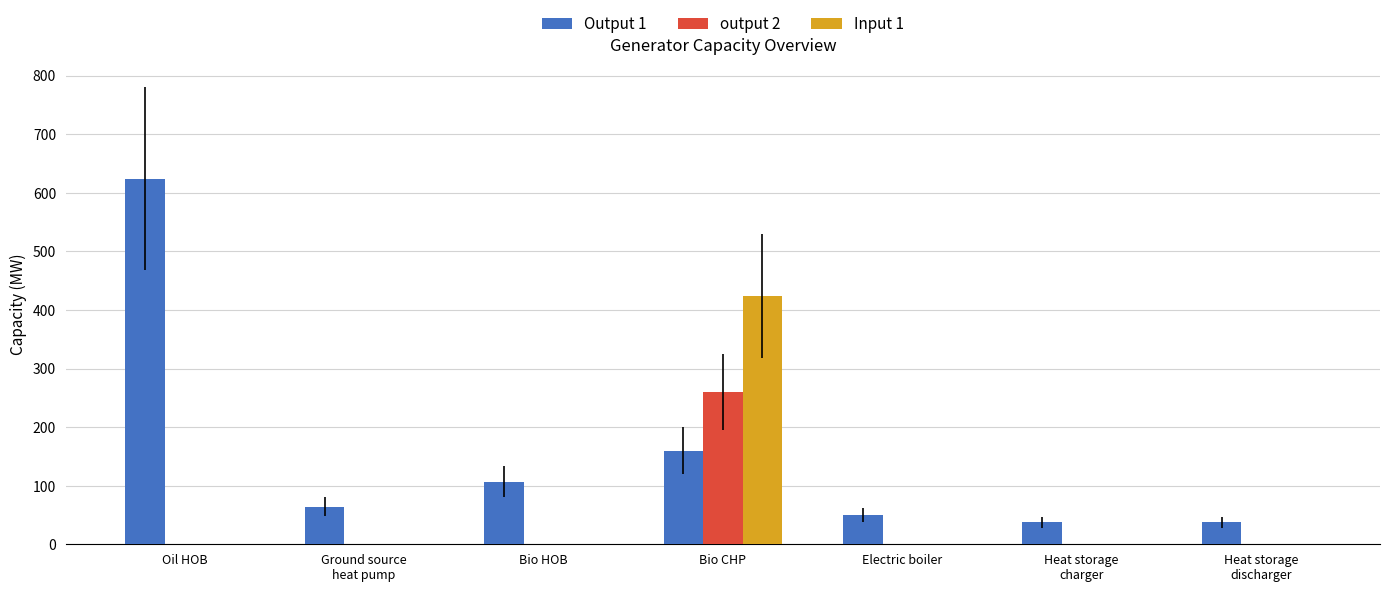

What is the greatest value displayed?

624.0